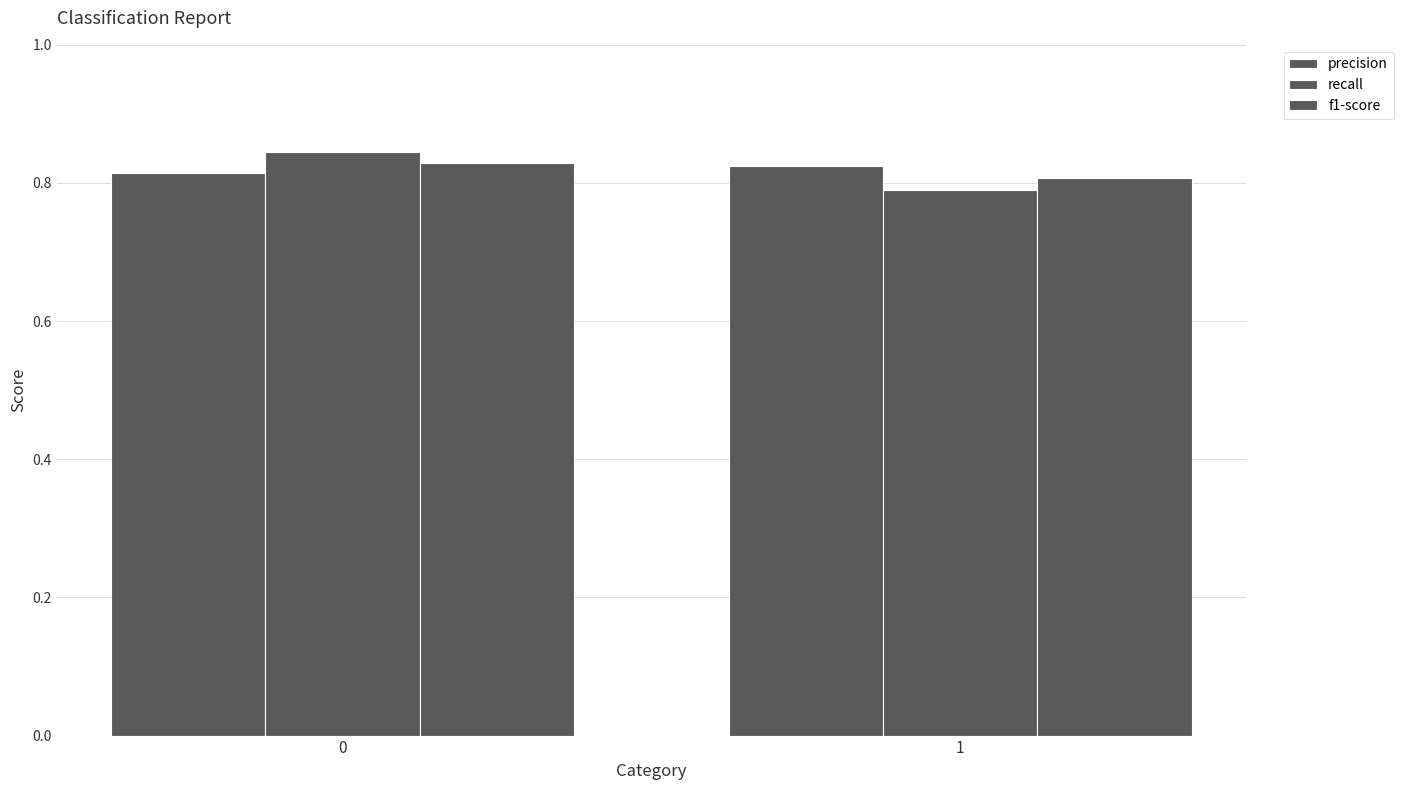

Between 0 and 1, which series saw the biggest shift?

recall